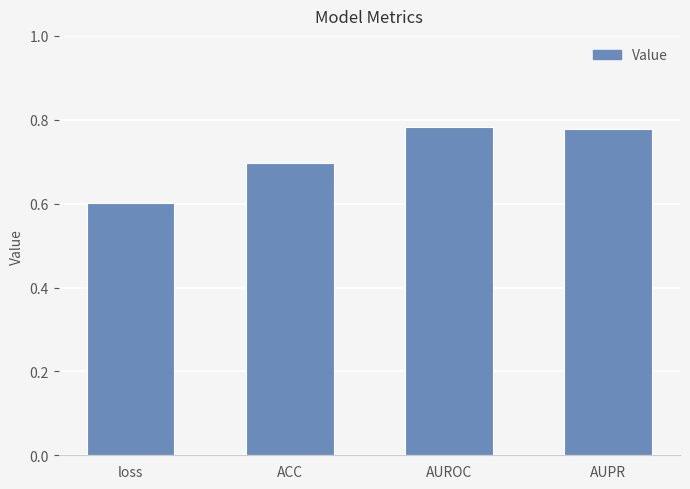

What position from the right is ACC?

3